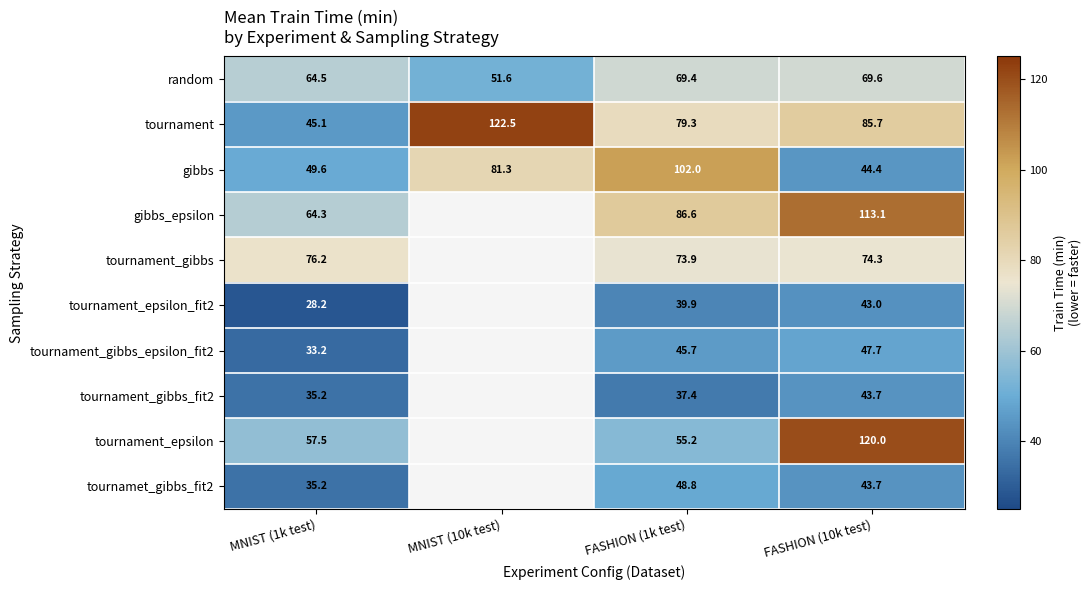

At which label does random reach its peak?

FASHION (10k test)